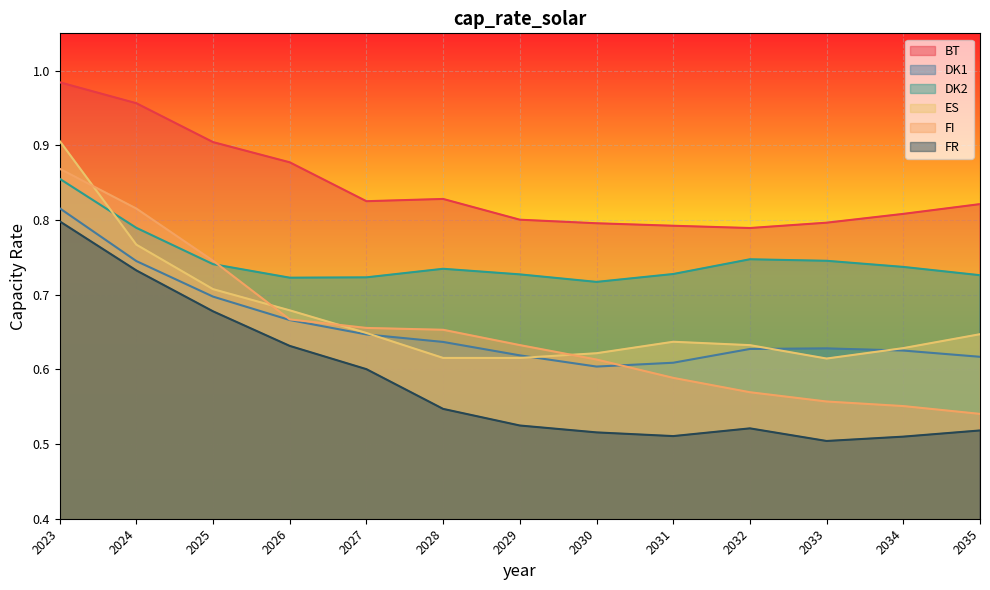

Rank the series by their maximum value, from highest to lowest.

BT, ES, FI, DK2, DK1, FR